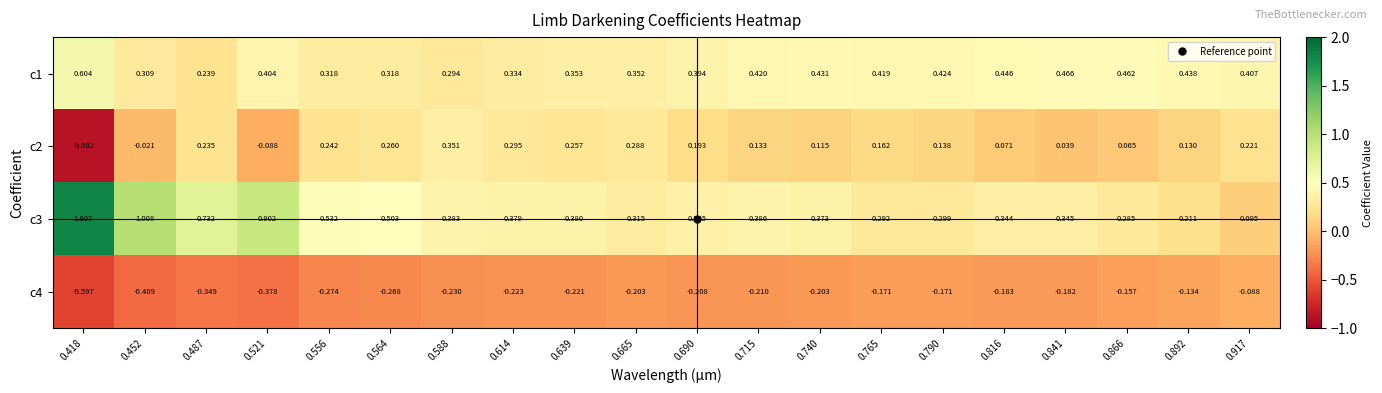

Is the value of c1 at 0.841 greater than the value of c2 at 0.487?

Yes